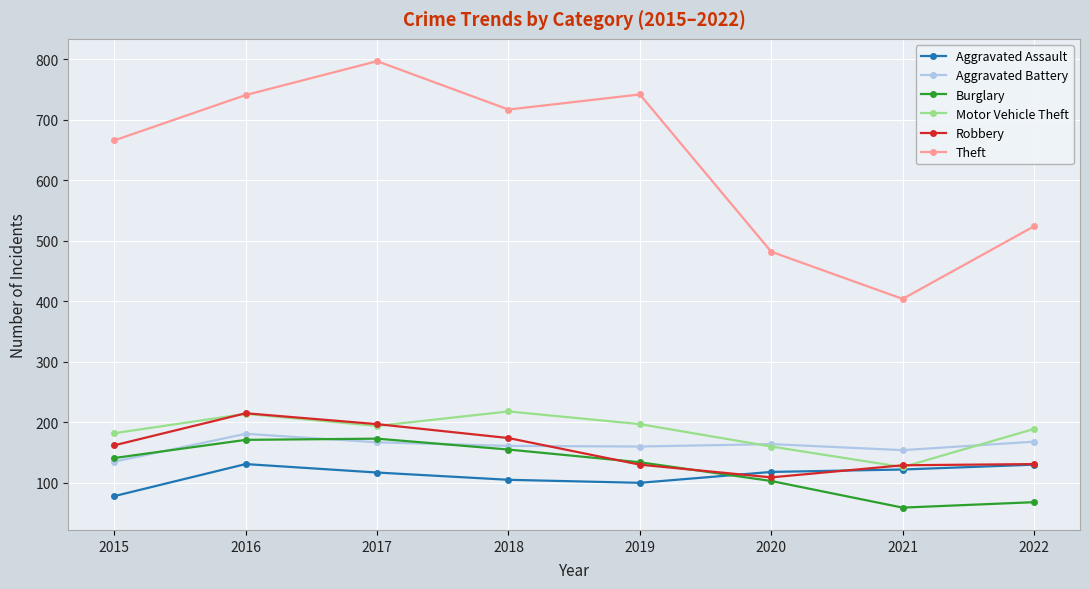

Which category has the lowest value in the Aggravated Battery series?

2015